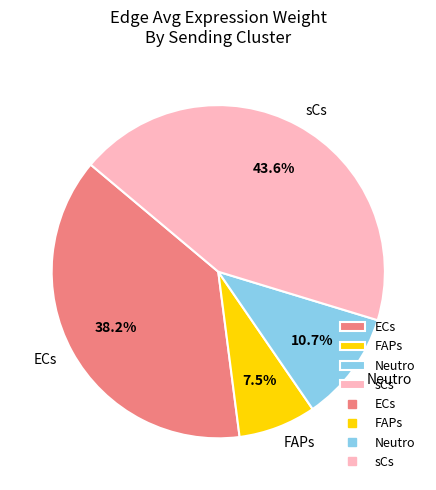

Is there any slice that represents more than half of the pie?

No